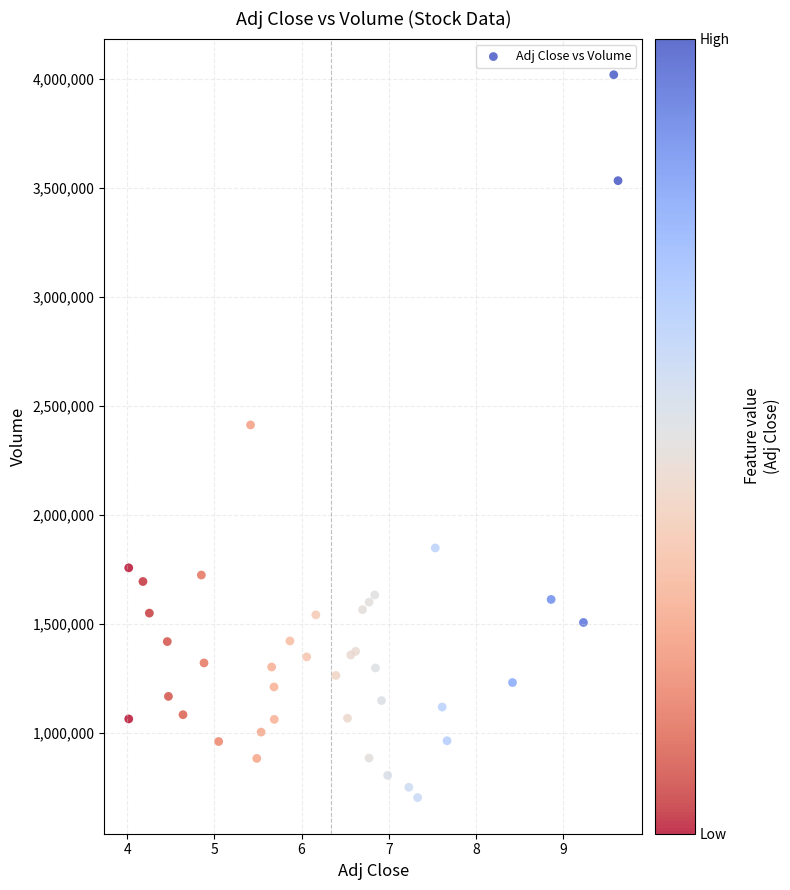

What Y value in the scatter plot is closest to 2361600?

2413000